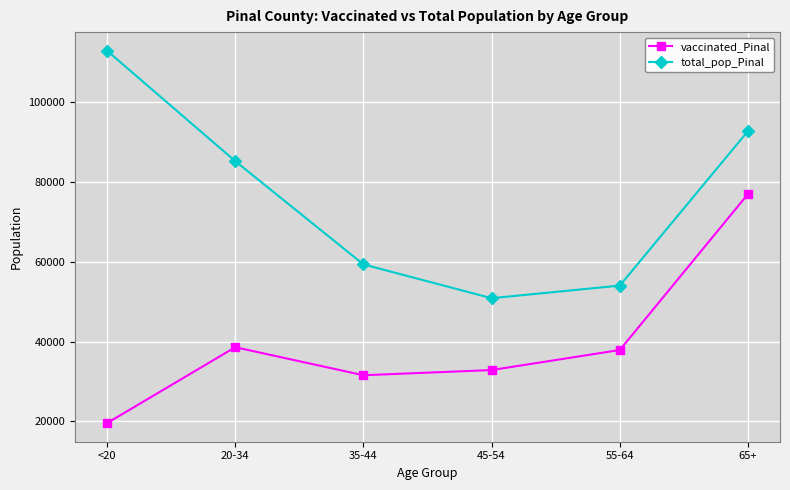

At which category is the sum across all series the highest?

65+